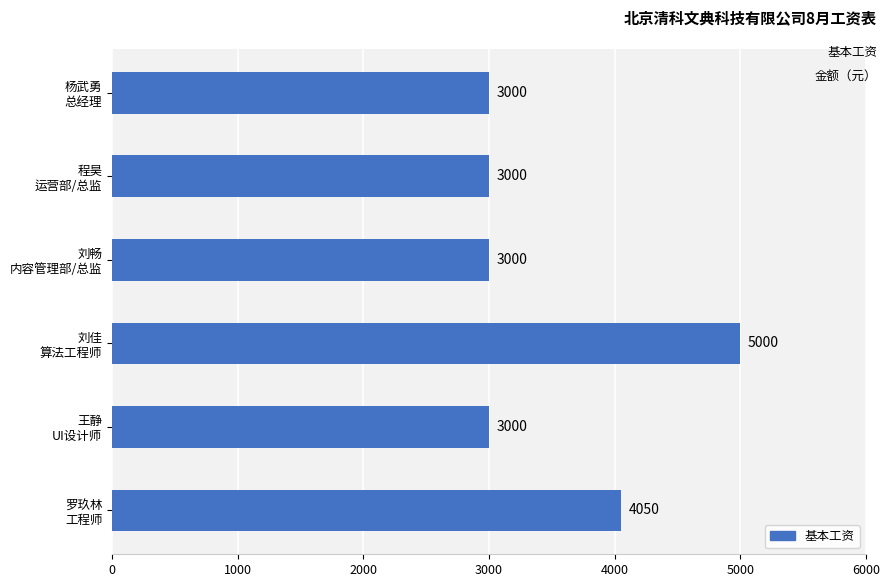

How many distinct data groups are displayed?

1